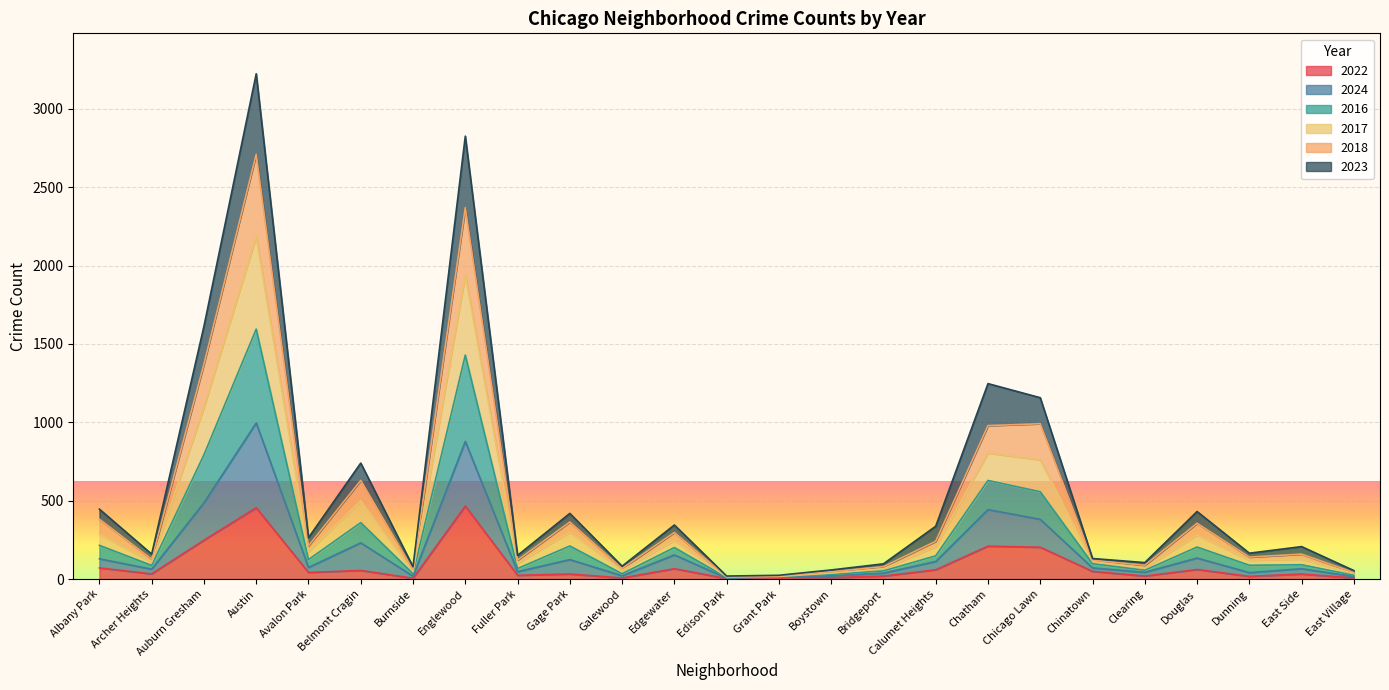

What are all the series names shown in the legend?

2022, 2024, 2016, 2017, 2018, 2023